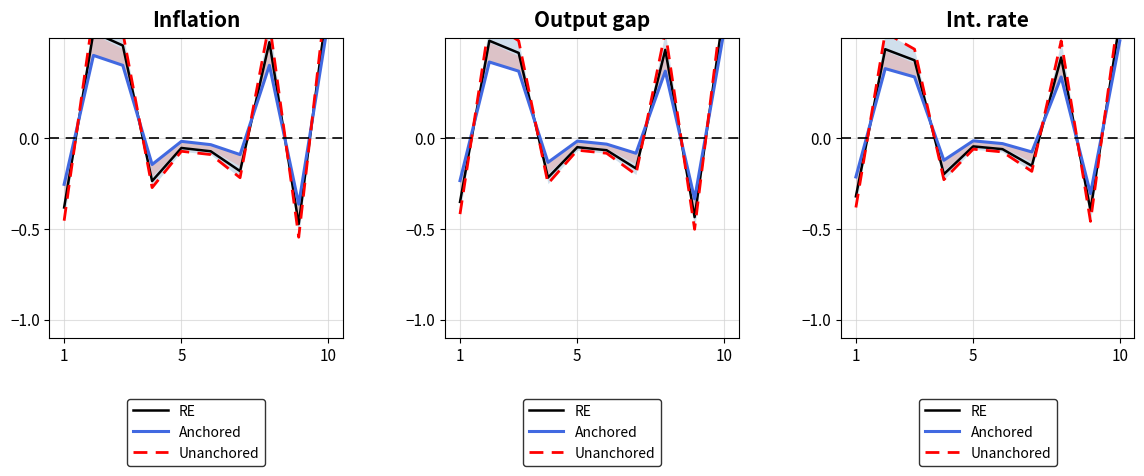

What is the average value of the Unanchored series?

0.1